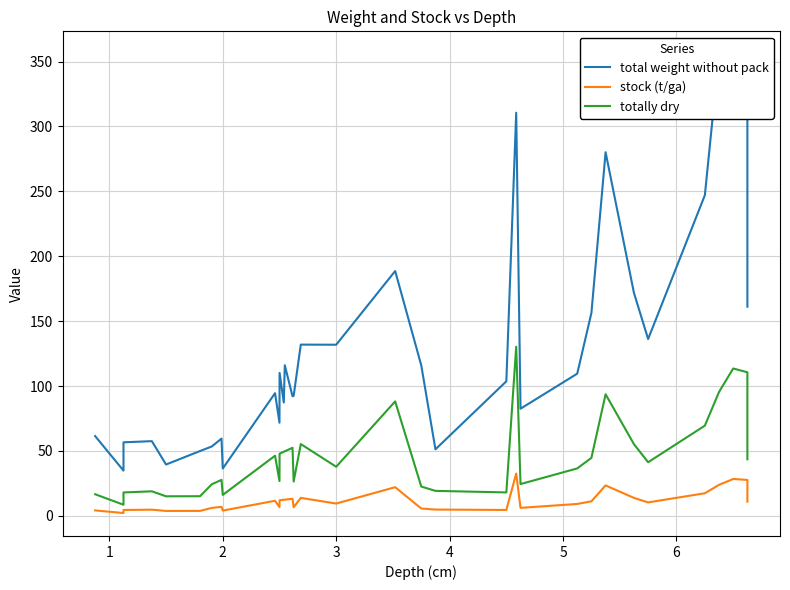

Reading left to right, list all the values displayed in this chart.

total weight without pack: 61.4	34.8	53.8	56.6	57.5	39.5	49.9	53.4	59.5	36.4	94.5	71.7	110.1	87.3	116.0	92.1	92.4	131.9	131.8	188.6	115.9	51.2	103.6	310.6	82.5	109.5	156.3	280.1	171.7	136.2	247.0	355.6	346.6	309.6	161.1
stock (t/ga): 4.2	2.1	3.9	4.5	4.7	3.8	3.8	6.1	6.9	4.0	11.6	6.7	12.0	12.3	12.4	13.1	6.6	13.8	9.4	22.0	5.6	4.8	4.5	32.6	6.1	9.1	11.2	23.4	13.8	10.3	17.4	23.9	28.4	27.6	10.9
totally dry: 16.6	8.5	15.8	18.0	18.9	15.0	15.1	24.3	27.7	16.1	46.3	26.7	47.9	49.4	49.7	52.4	26.4	55.3	37.8	88.2	22.5	19.2	18.0	130.3	24.5	36.5	44.7	93.6	55.2	41.3	69.5	95.4	113.5	110.6	43.5